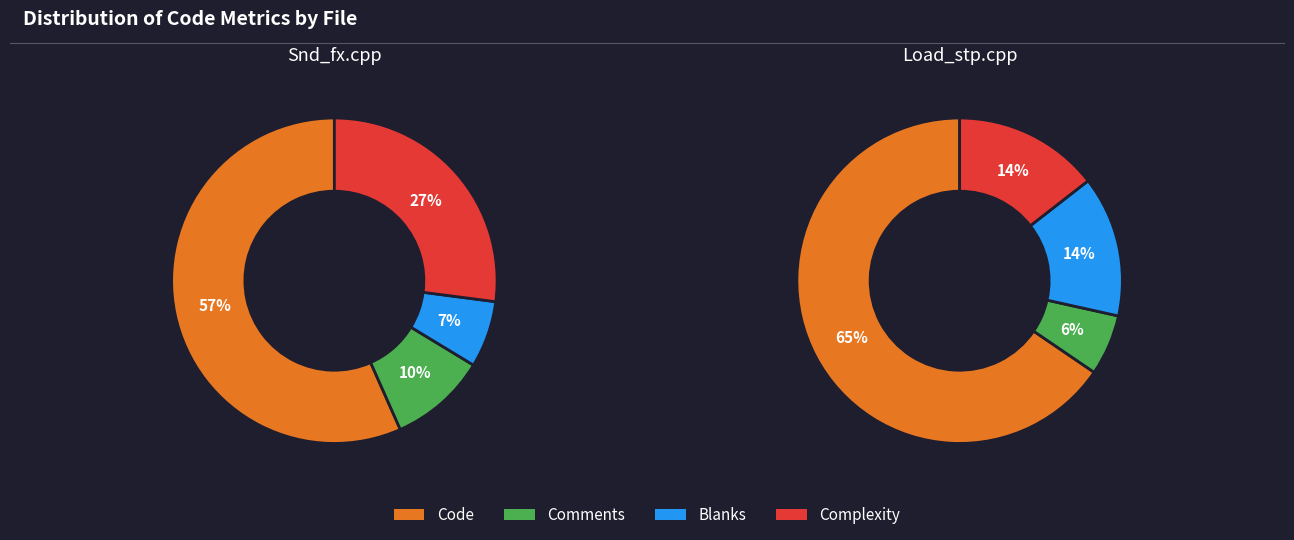

To the nearest percent, what is the combined percentage of Snd_fx.cpp and Load_stp.cpp?

100%